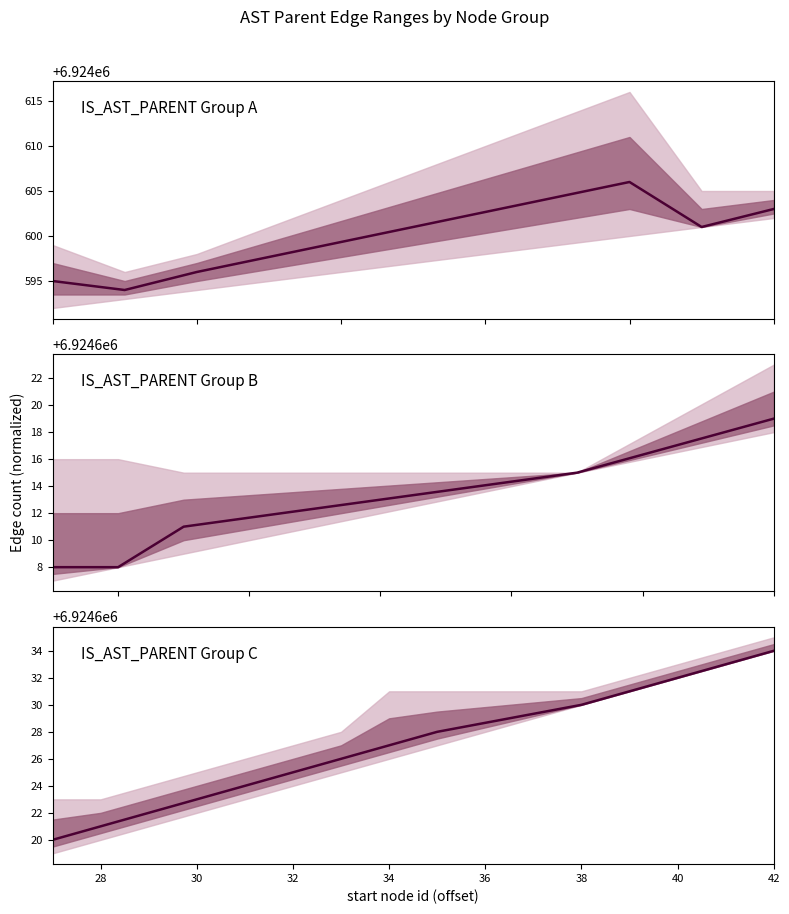

True or false: the data has more than 0 interior local peaks.

False